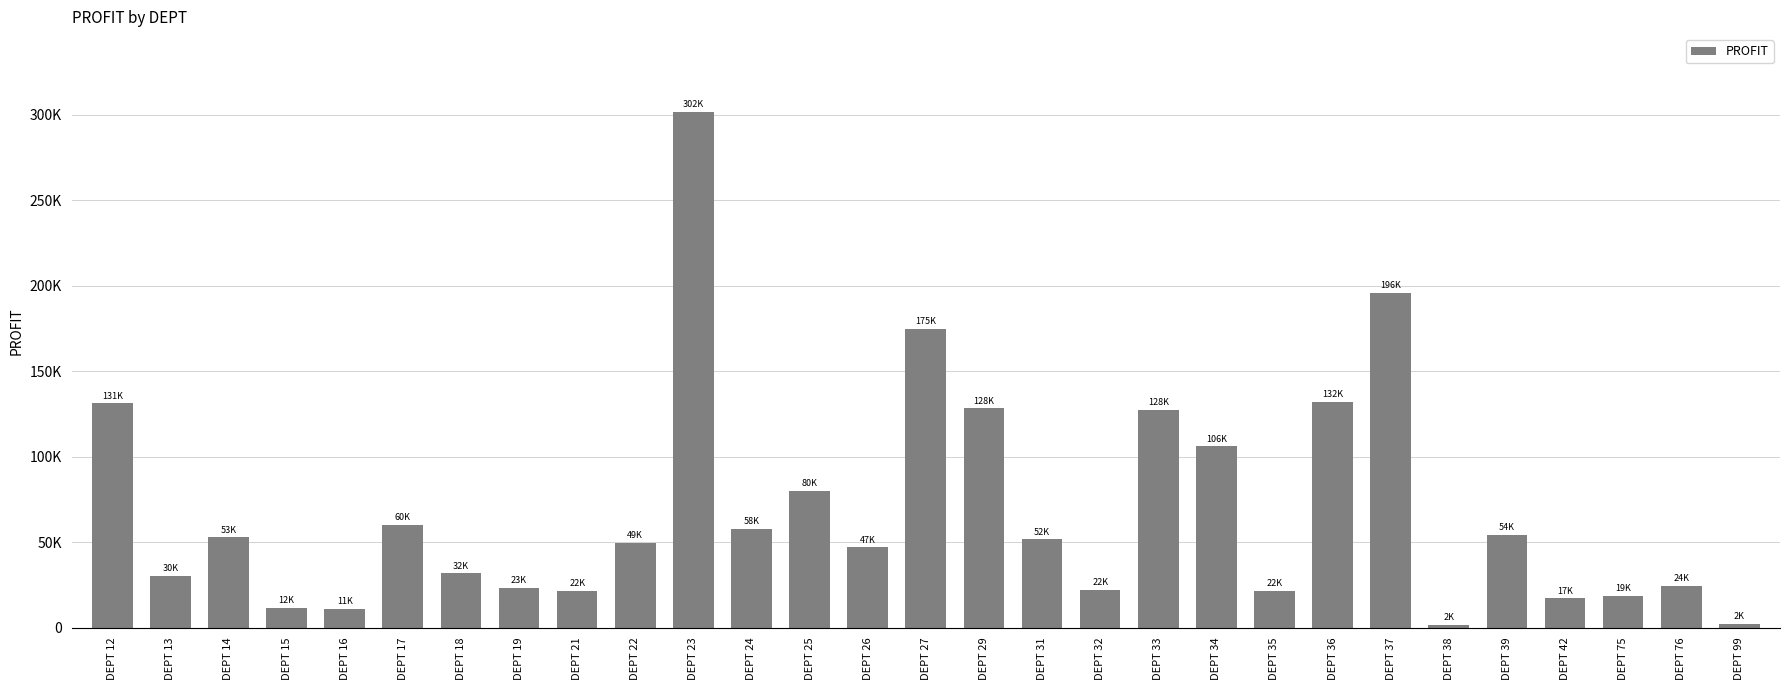

What is the sum of all values?

1987925.7